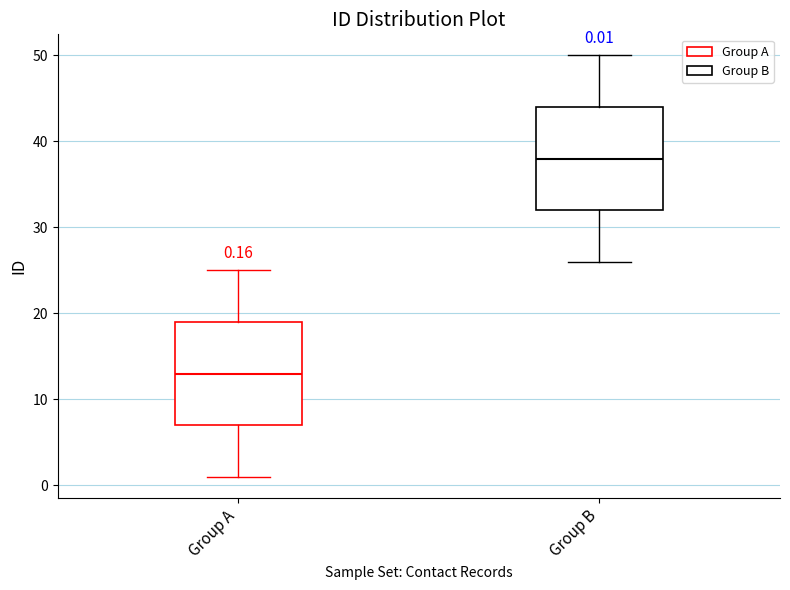

Which box has the highest median line?

Group B